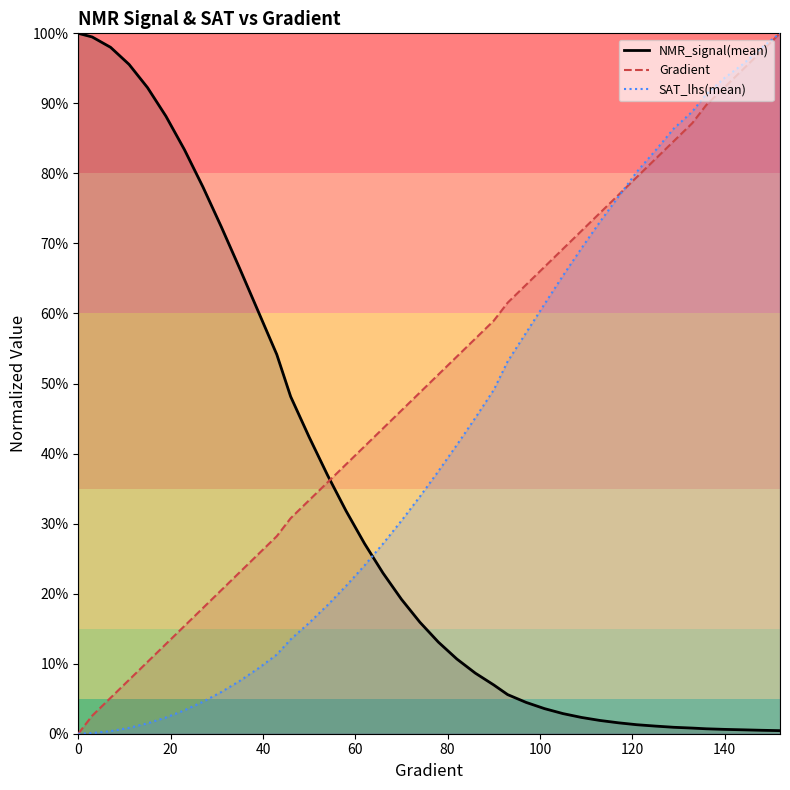

What is the average value of the SAT_lhs(mean)_line series?

0.4